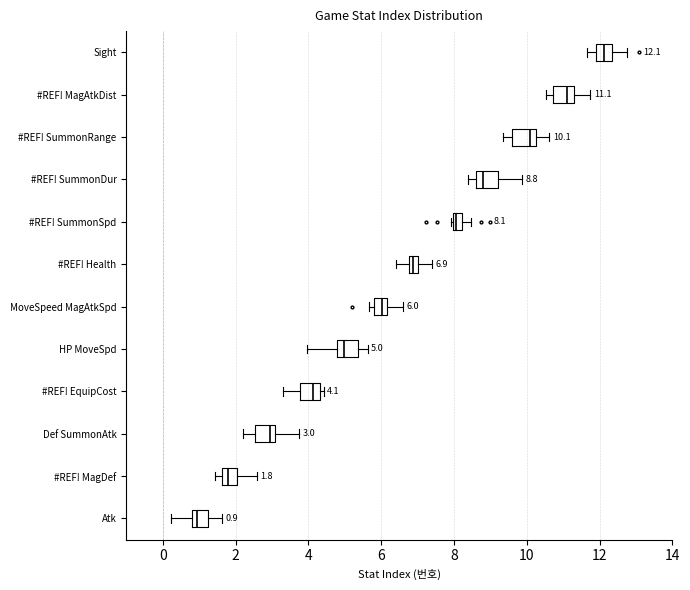

Which box's median line is the furthest to the left?

Atk